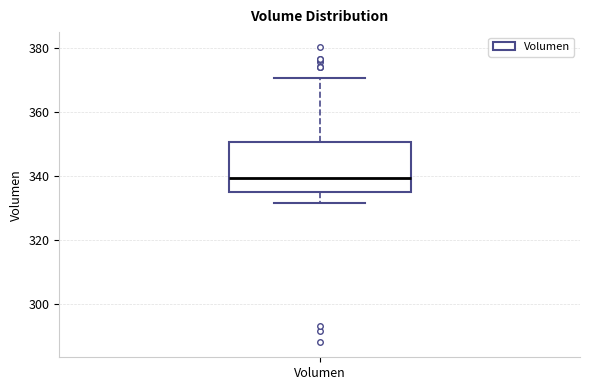

Transcribe this box plot: give where the median line is, the range the box spans, and where the two whiskers end, as read against the y-axis. The values are not printed on the chart, so give them approximately, as read against the axis.

median 340, box 336 to 350, whiskers 332 to 370